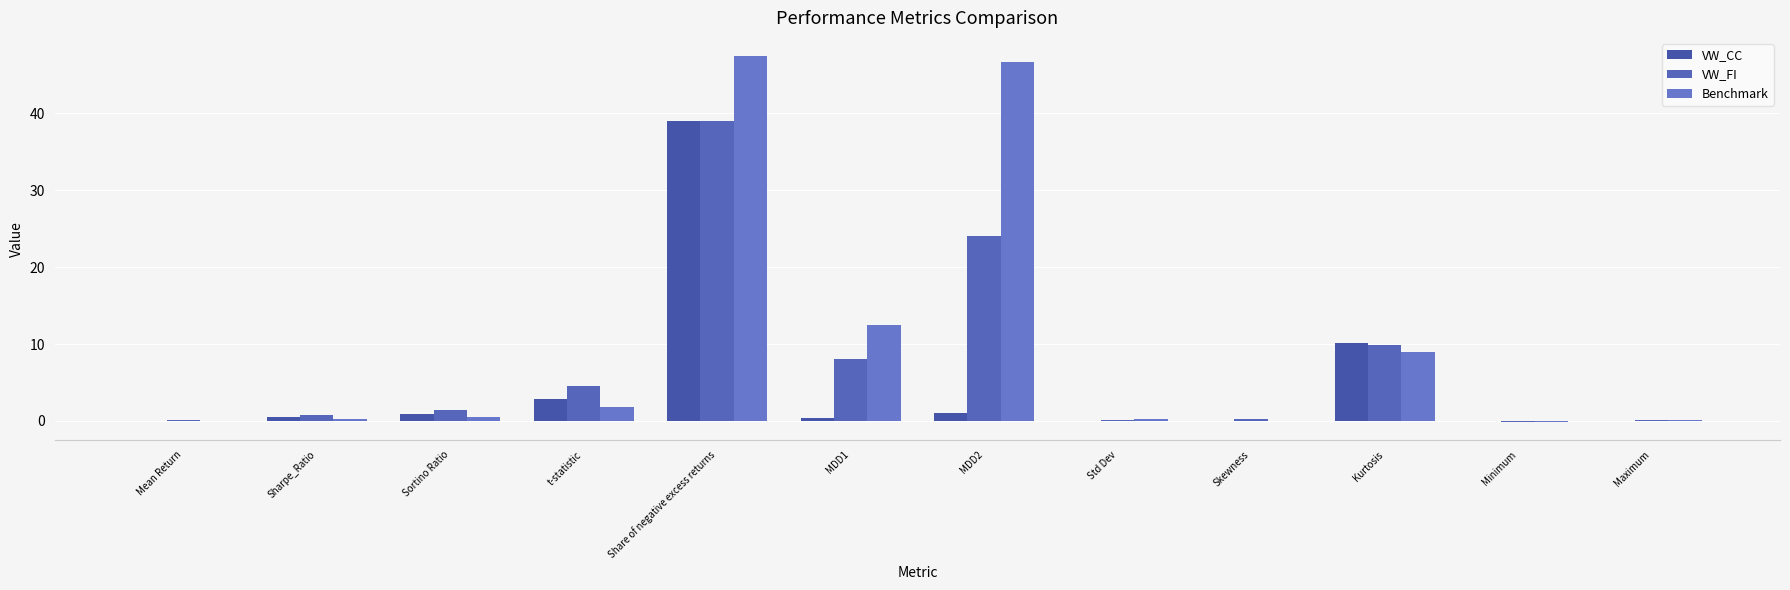

How many groups of bars are there?

12